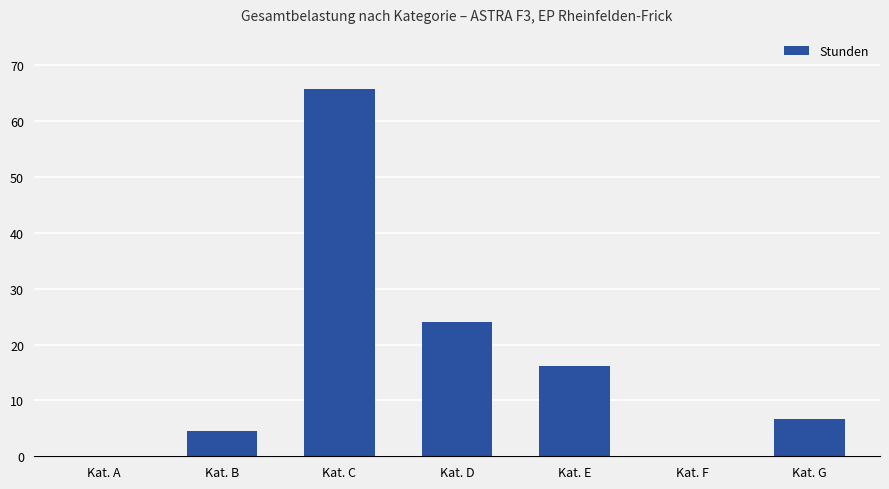

Between Kat. C and Kat. A, which is larger?

Kat. C